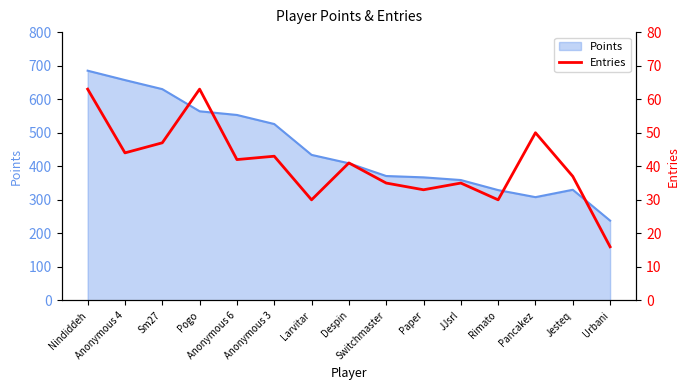

What is the minimum value for Points?

238